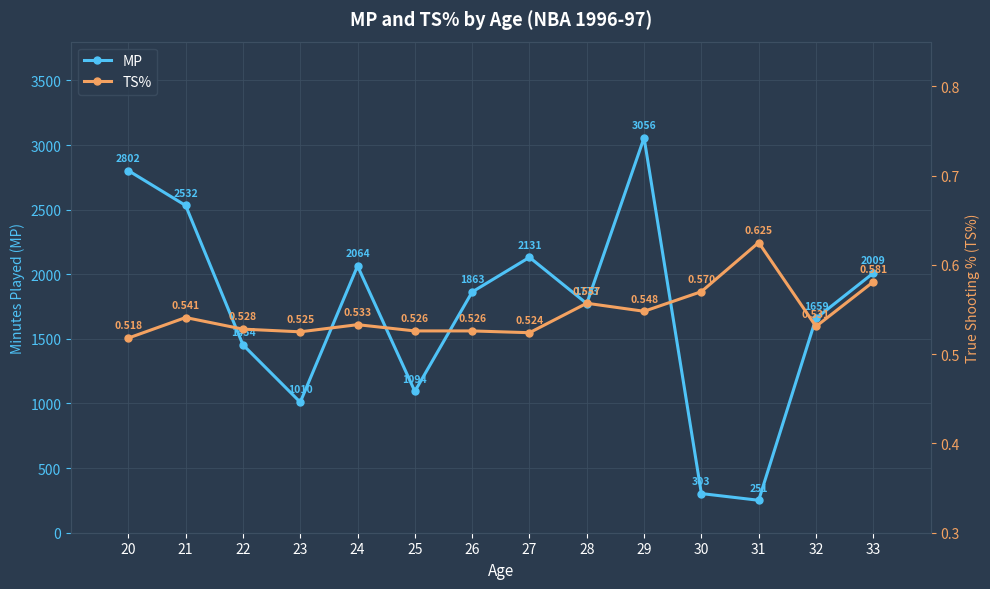

True or false: TS% and MP cross at least once.

False